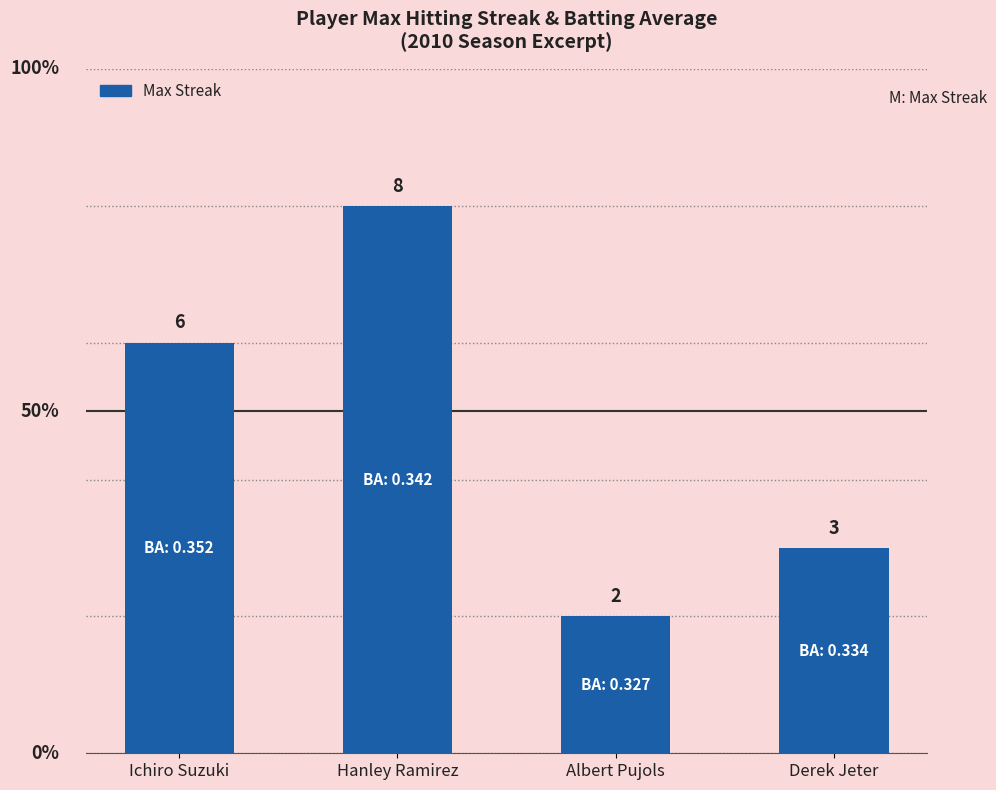

Read the value at Albert Pujols.

2